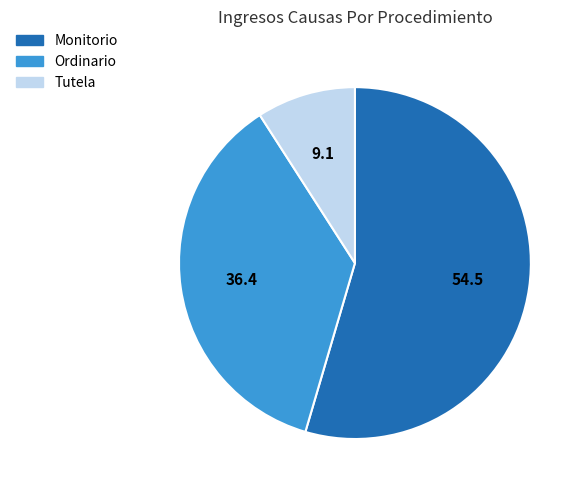

Do Ordinario and Tutela together represent more than half of the pie?

No